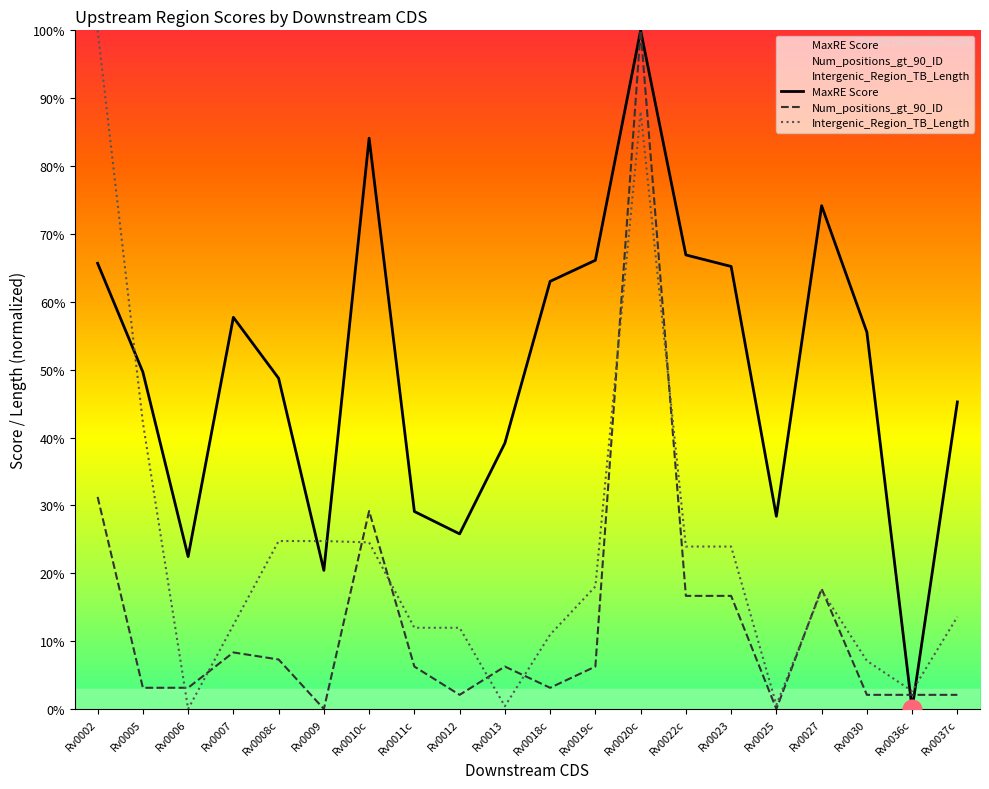

Which series reaches the minimum Y coordinate?

MaxRE Score